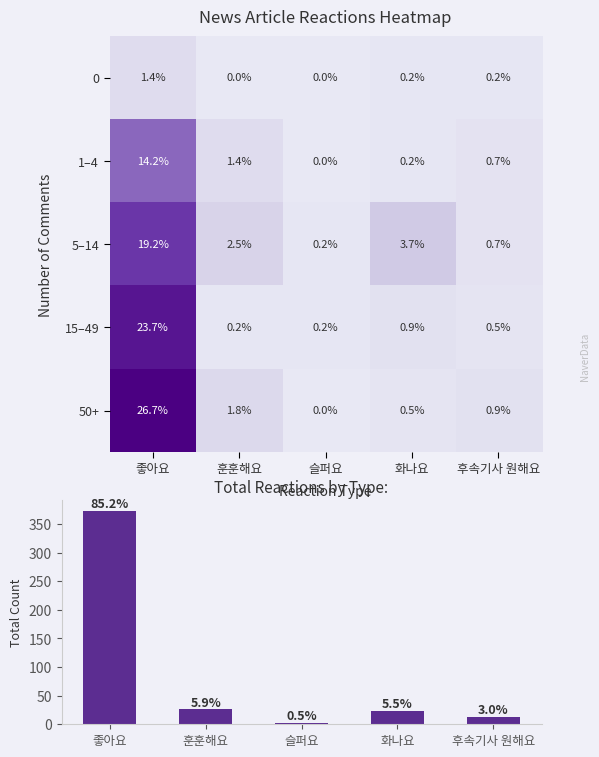

Which series has the largest range (max minus min)?

Total Reactions